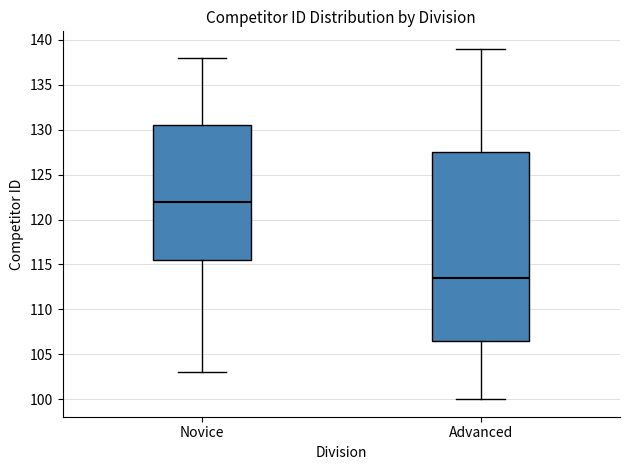

Which box's median line is the lowest?

Advanced